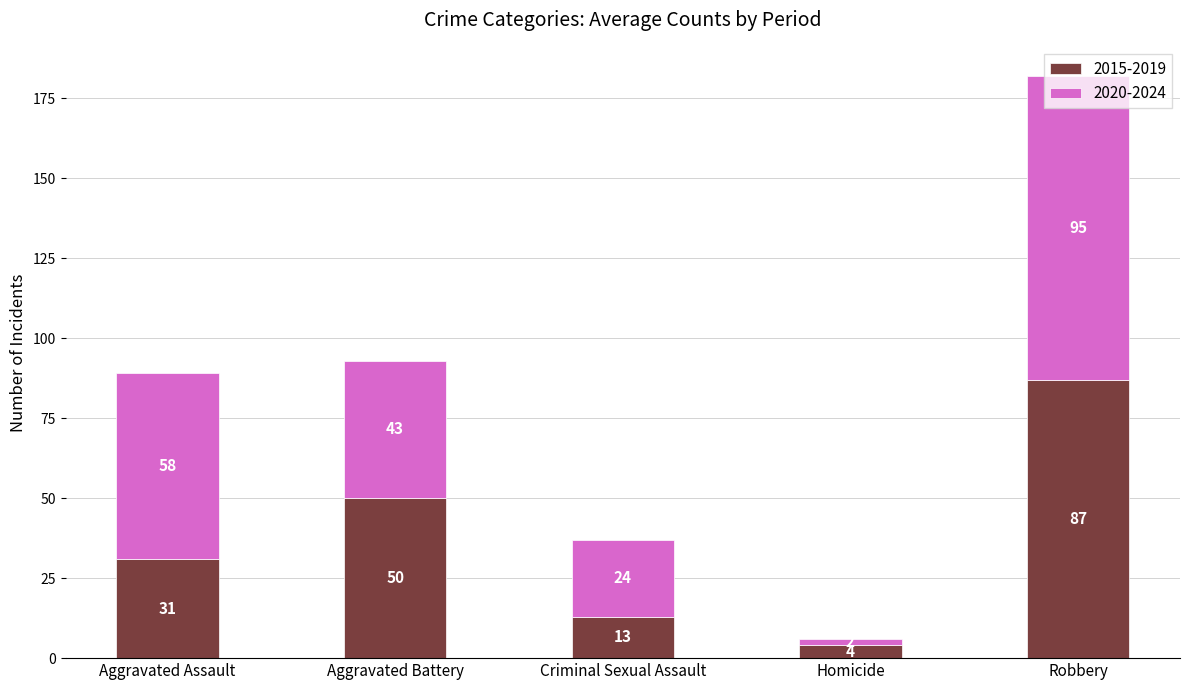

At which label does 2015-2019 reach its peak?

Robbery